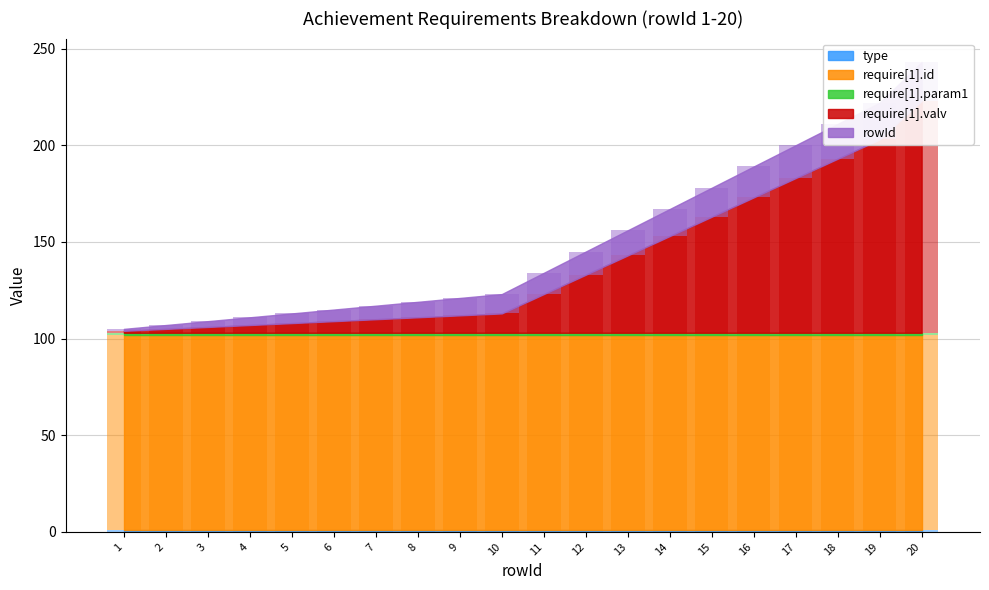

What is the total value across all series at 11?

134